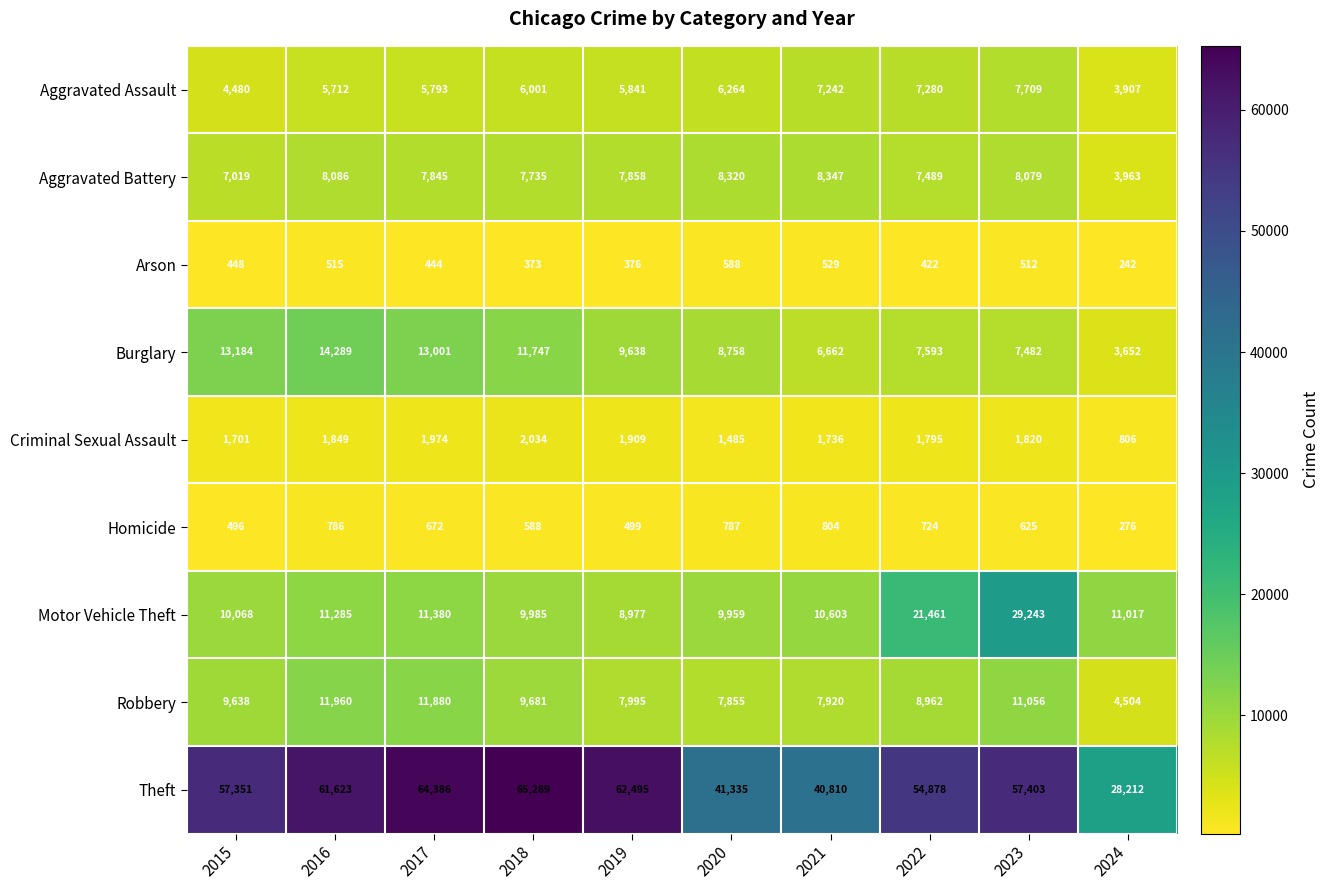

Count the number of data series in this chart.

9